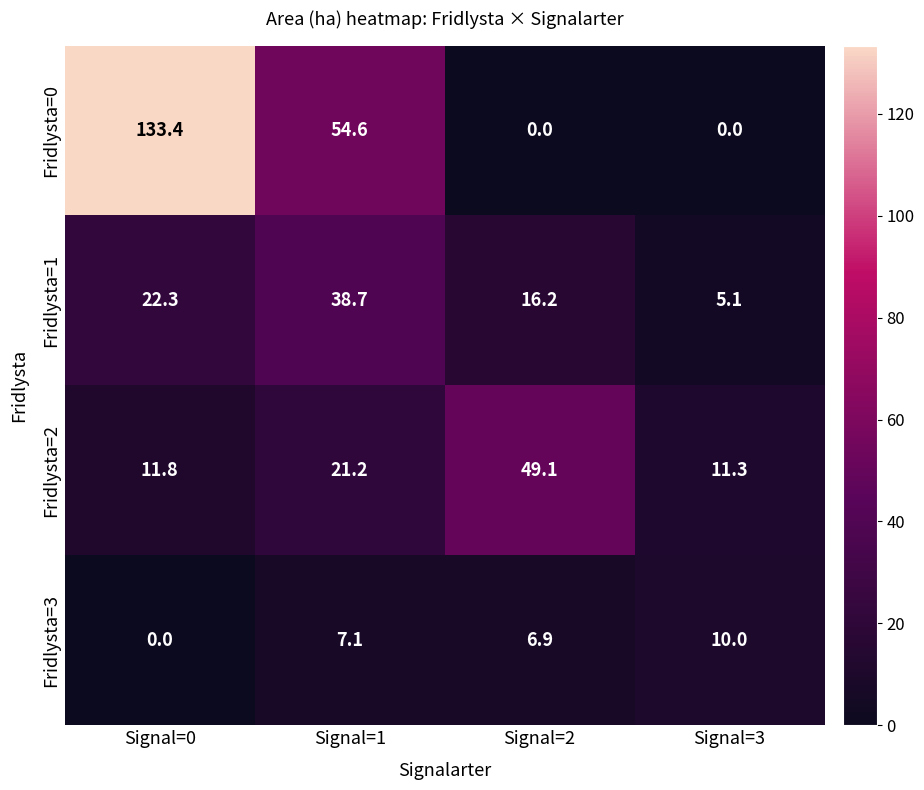

Between Signal=1 and Signal=3, which series saw the biggest shift?

Fridlysta=0